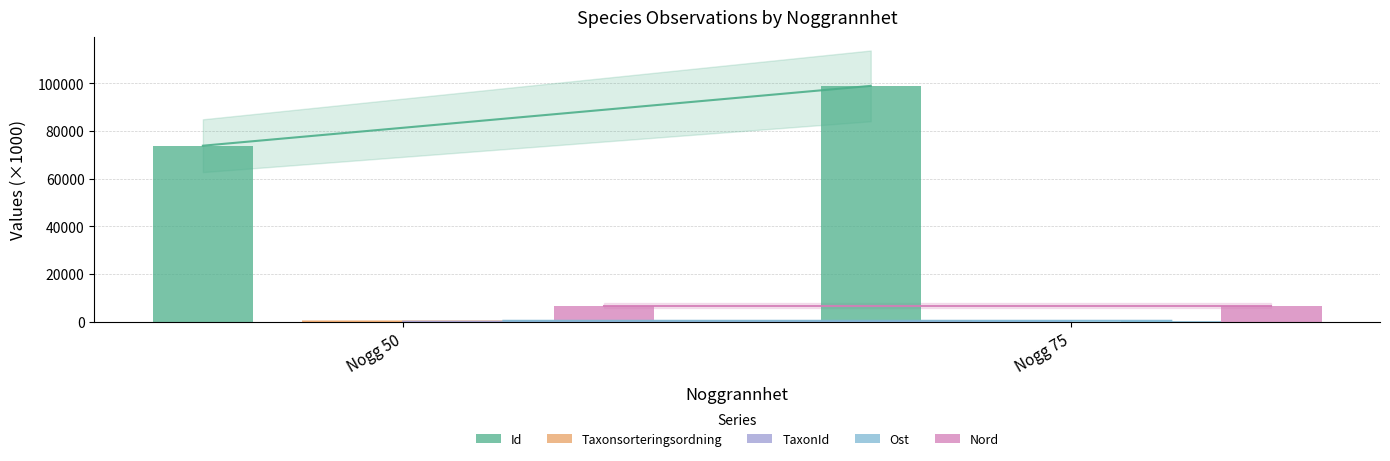

At which category is the sum across all series the highest?

Nogg 75